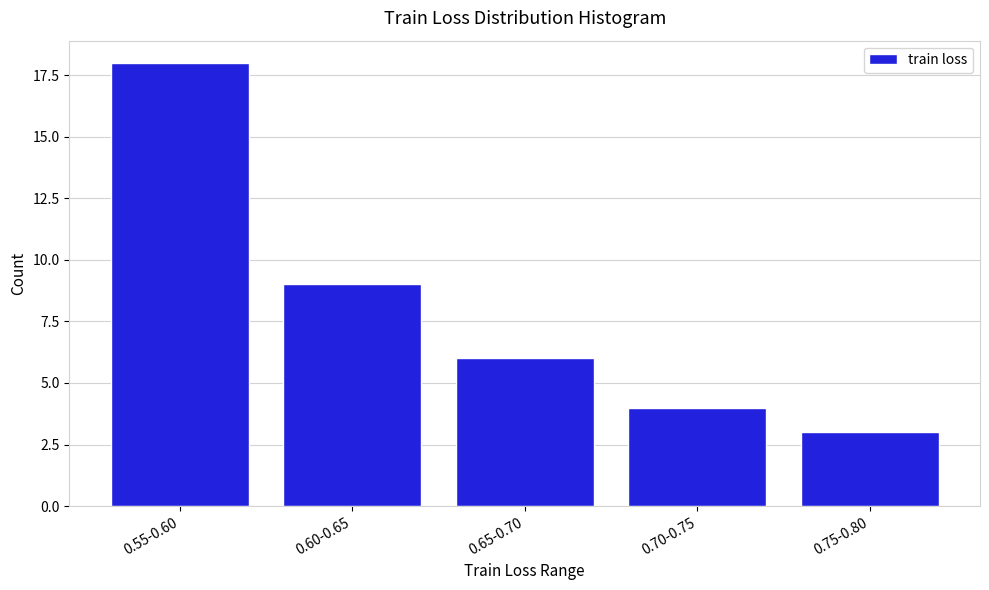

Reading left to right, transcribe all the data shown in this chart.

18	9	6	4	3